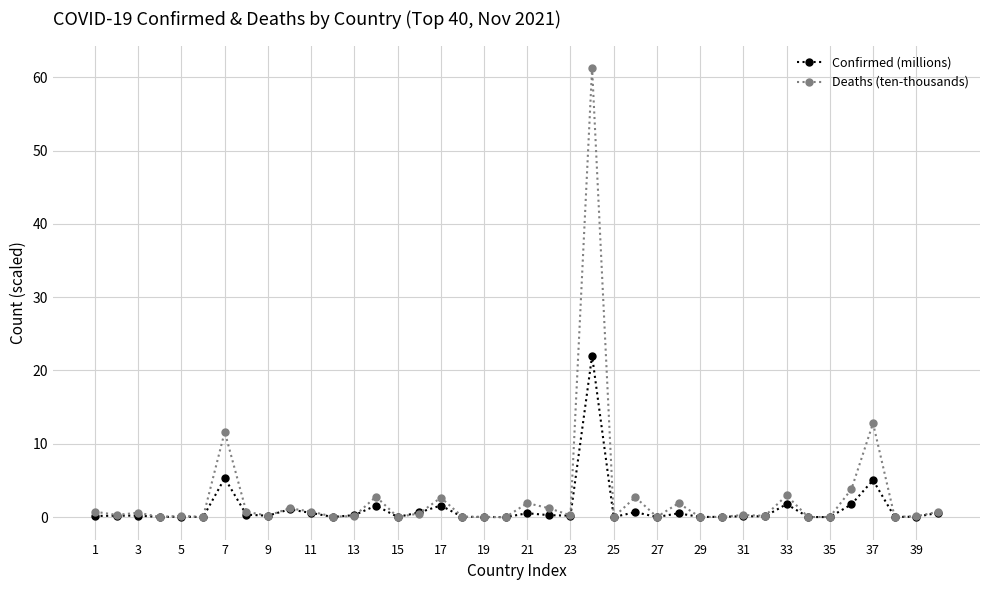

What is the difference between the second highest and second lowest values in the Confirmed (millions) series?

5.3